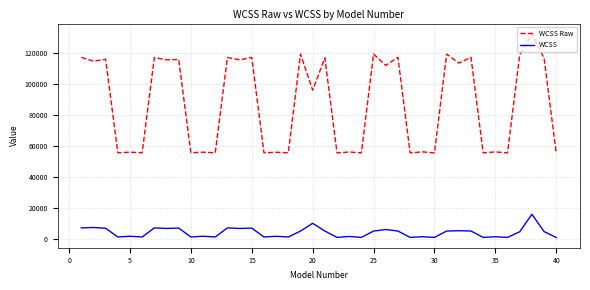

Which series has the largest range (max minus min)?

WCSS Raw